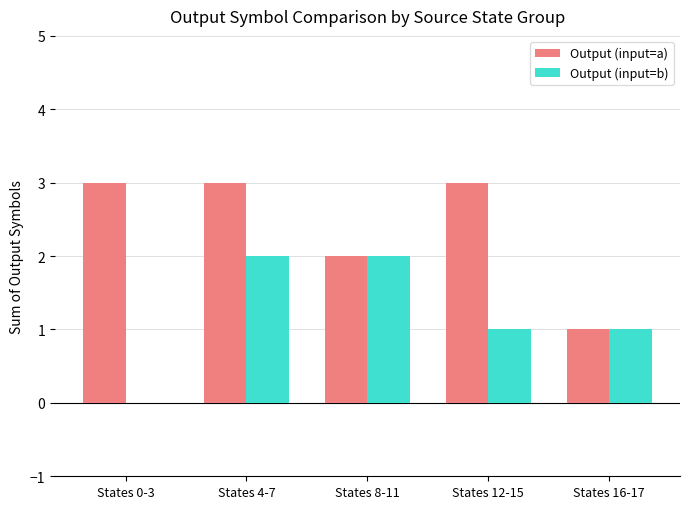

Count the number of data series in this chart.

2